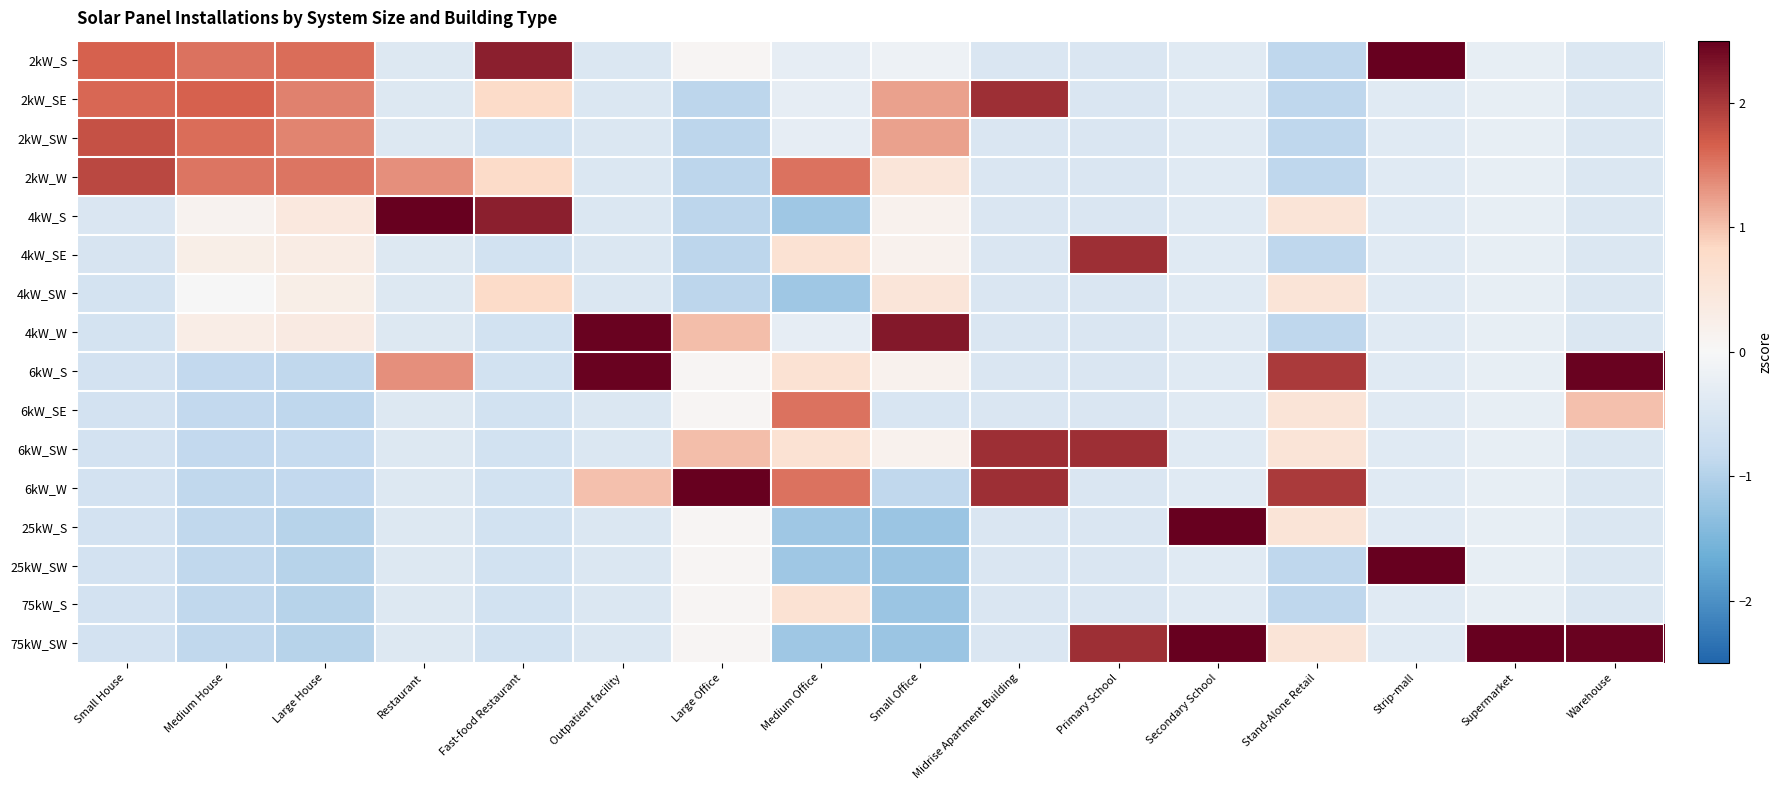

Which category has the lowest value across all series?

Small Office